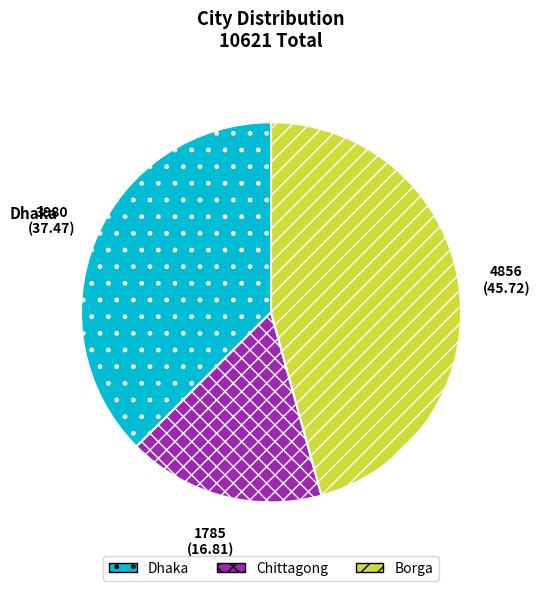

Is it true that Dhaka is 45% of the pie?

False